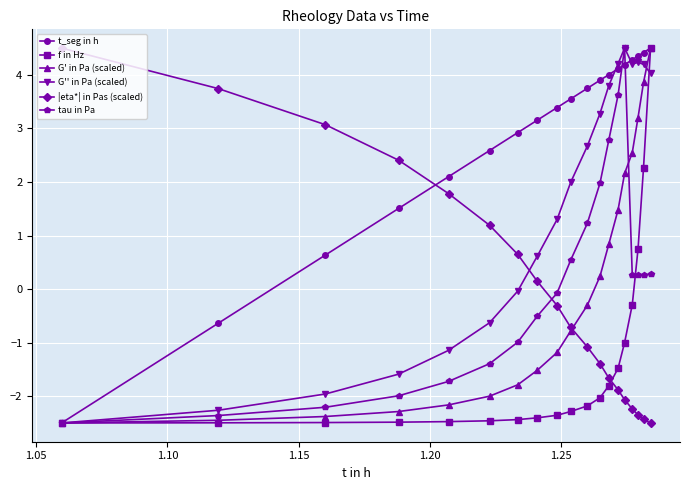

What is the minimum value shown in the chart?

-2.5